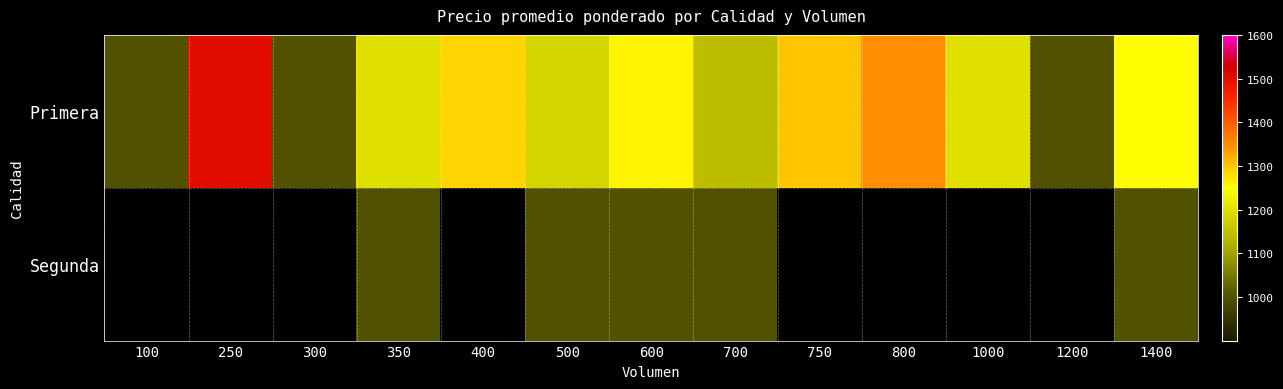

Rank the categories by Primera value from highest to lowest.

250, 800, 750, 400, 600, 1400, 350, 1000, 500, 700, 100, 300, 1200